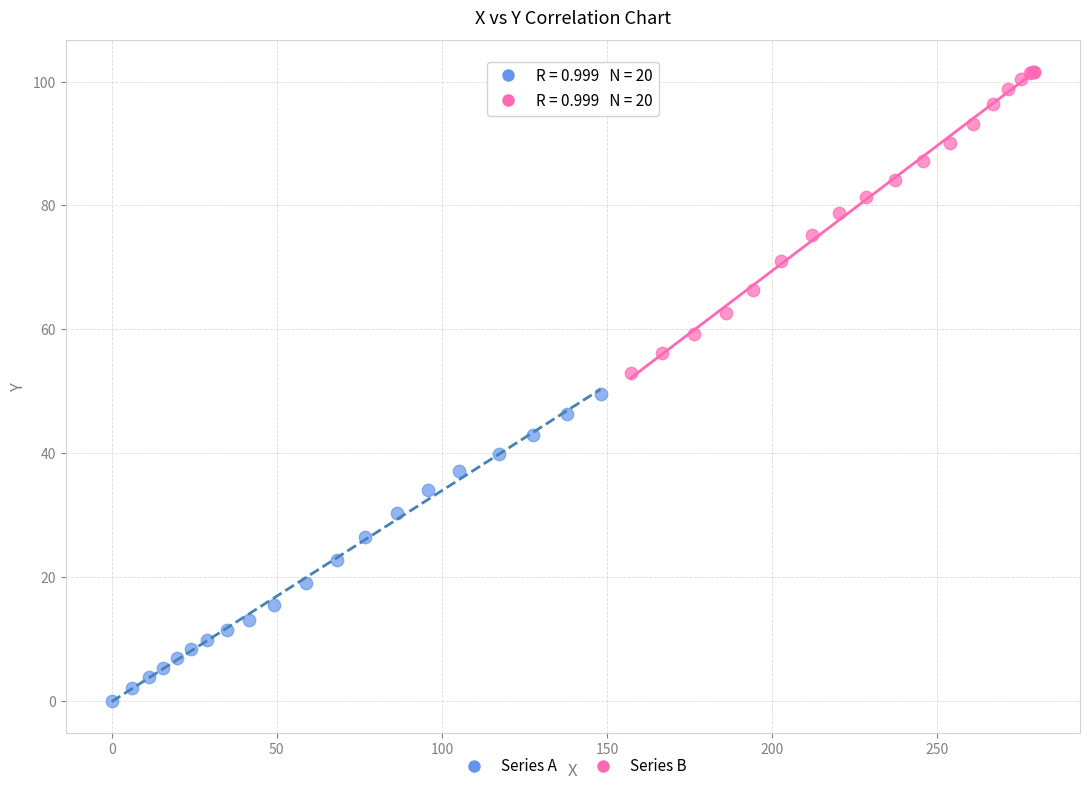

Which series contains the lowest Y value?

Series A